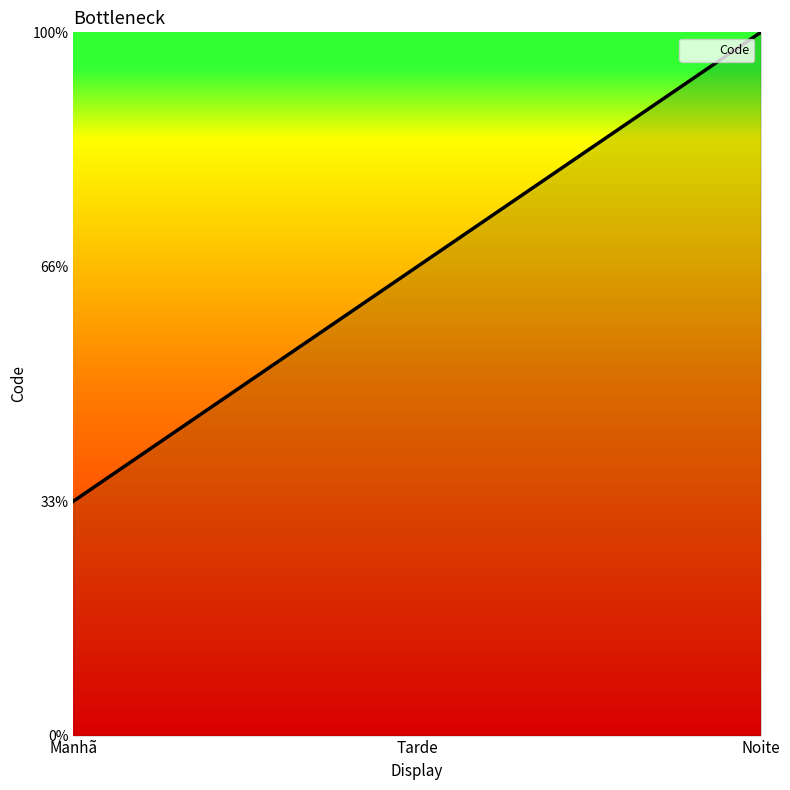

Does the chart have visible grid lines?

No